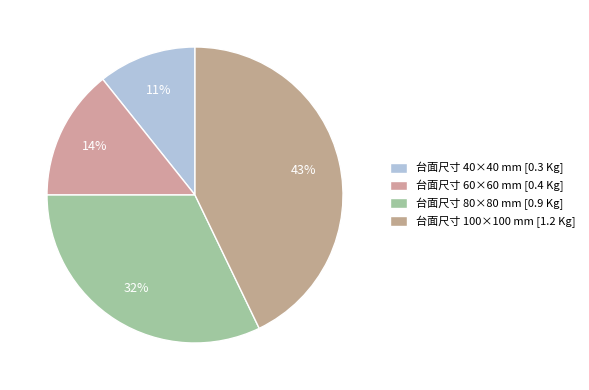

Rank the categories by value from lowest to highest.

台面尺寸 40×40 mm [0.3 Kg], 台面尺寸 60×60 mm [0.4 Kg], 台面尺寸 80×80 mm [0.9 Kg], 台面尺寸 100×100 mm [1.2 Kg]